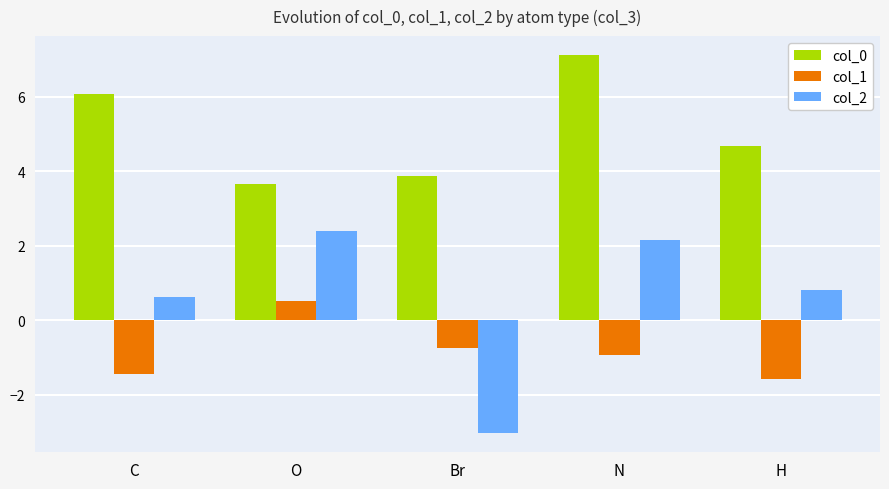

Which category has the lowest value in the col_2 series?

Br